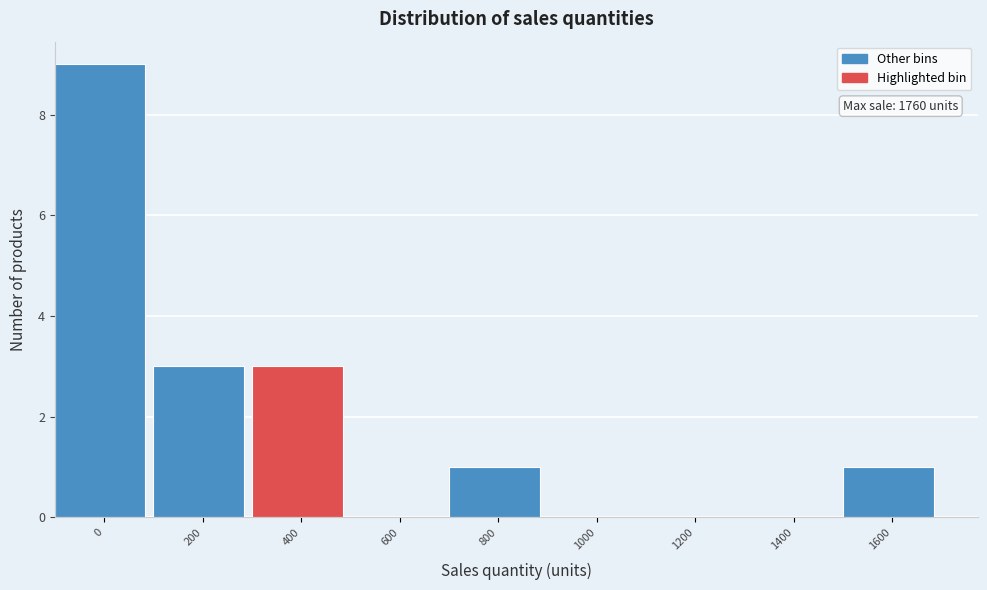

Reading right to left, list all the values displayed in this chart.

1600=1	1400=0	1200=0	1000=0	800=1	600=0	400=3	200=3	0=9